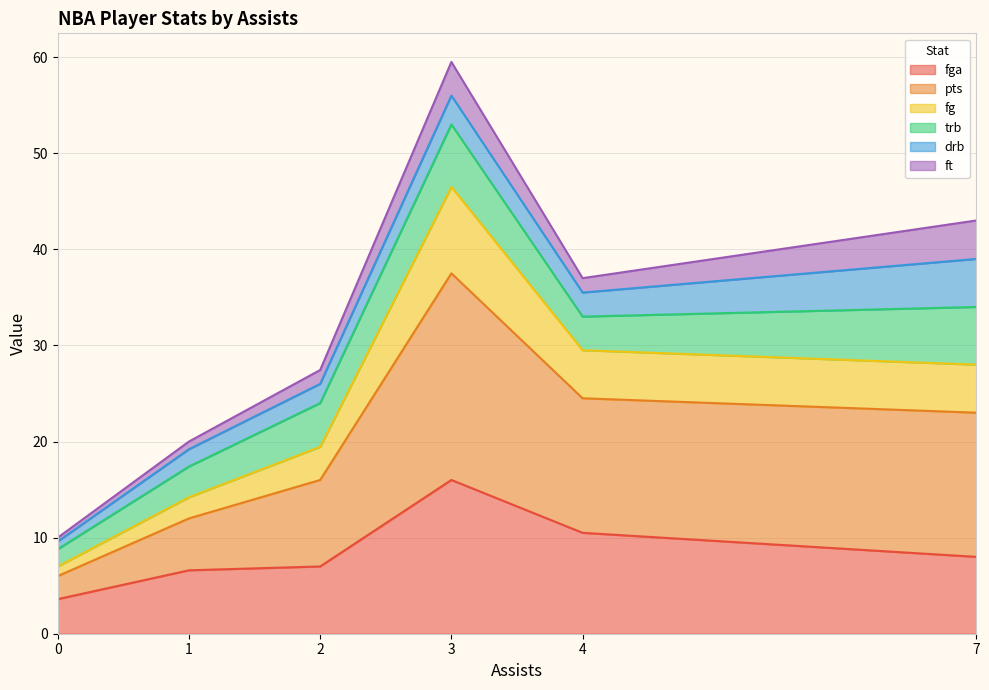

At which category is the sum across all series the highest?

3